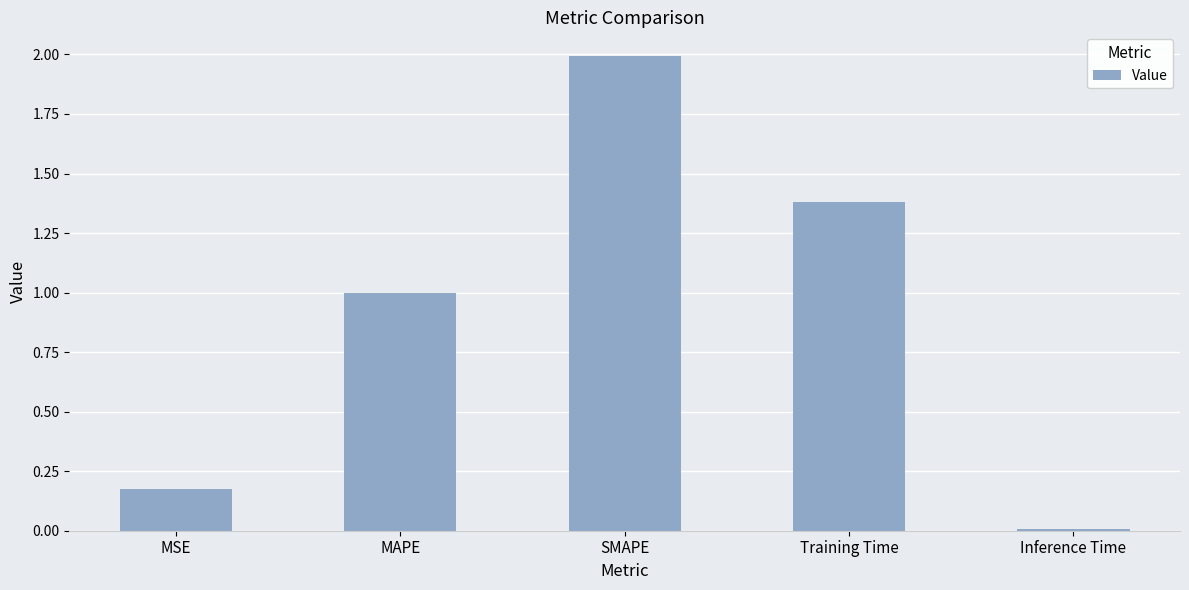

Are the bars grouped side by side (vs. stacked)?

No